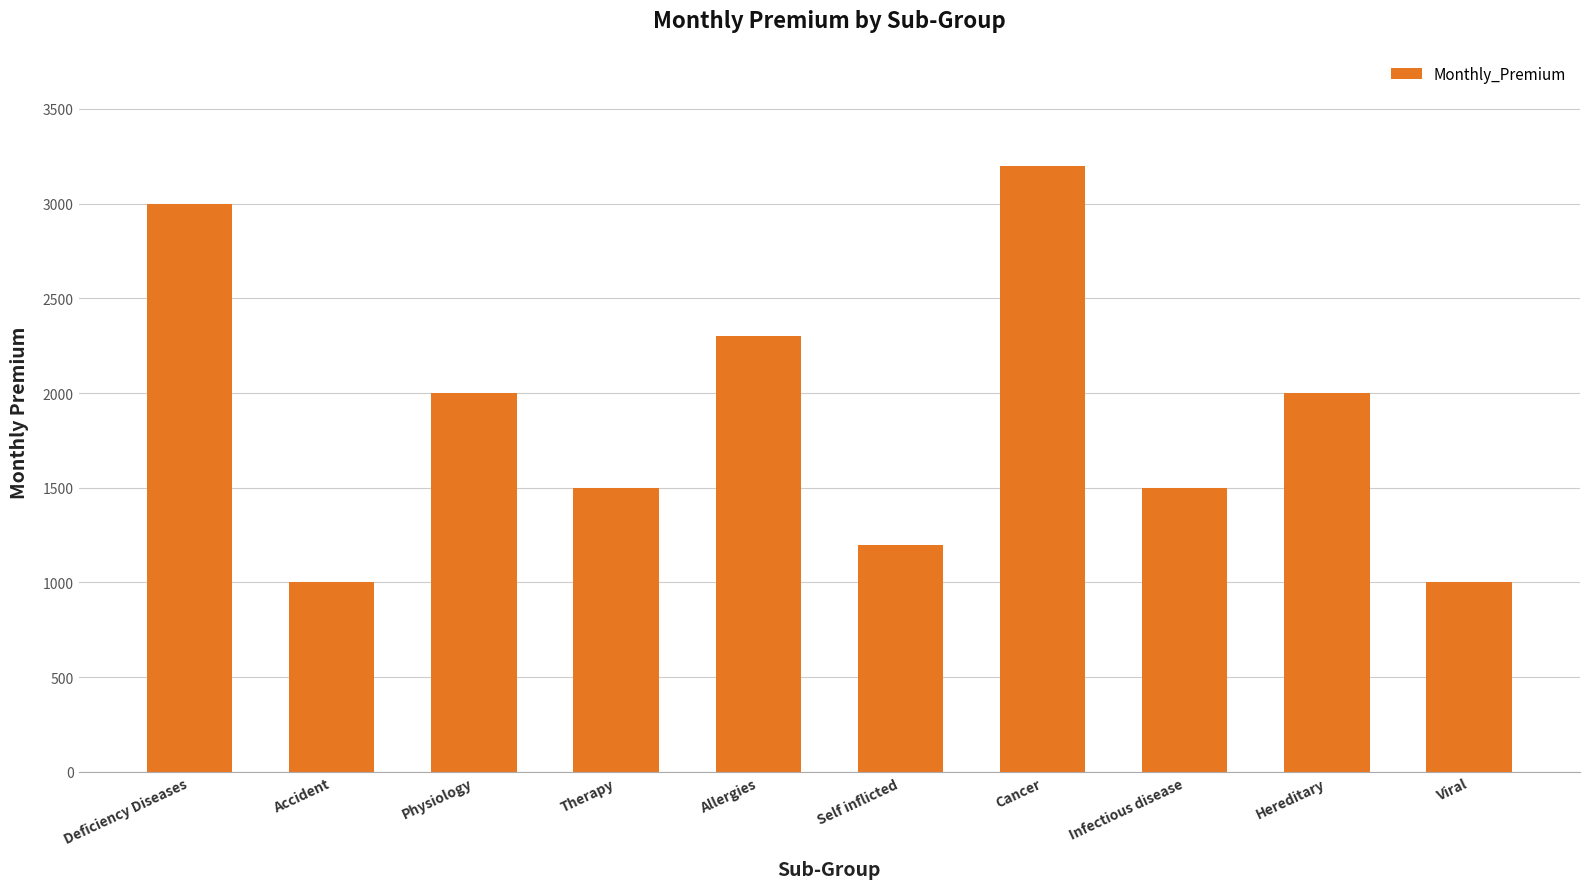

Which has a higher value, Infectious disease or Accident?

Infectious disease